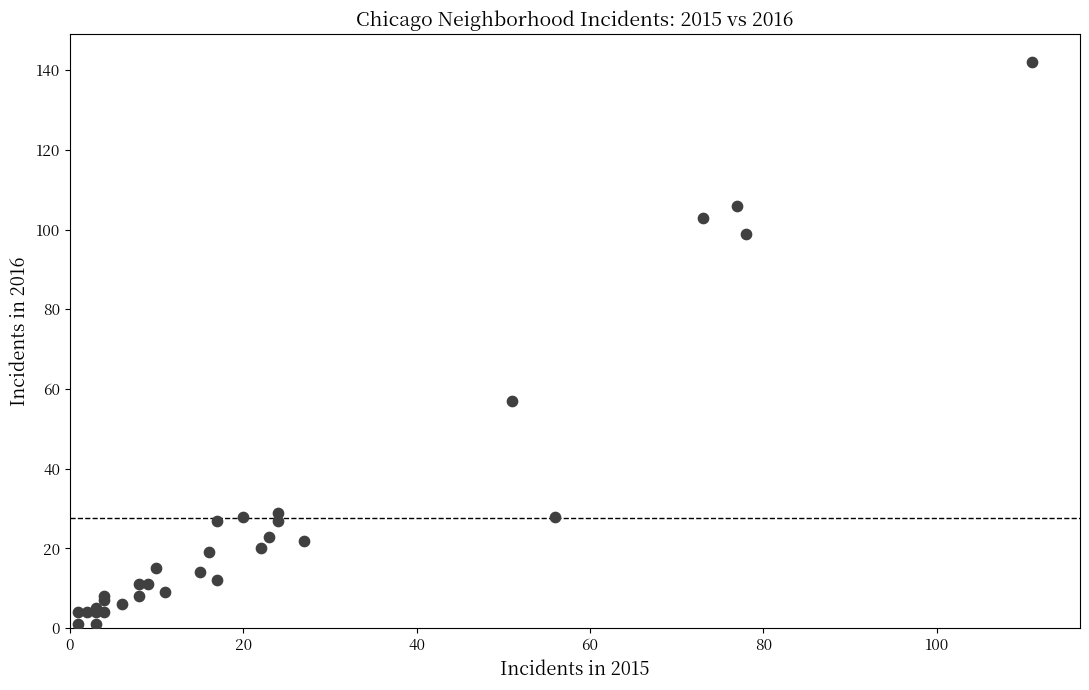

What Y value in the scatter plot is closest to 71?

57